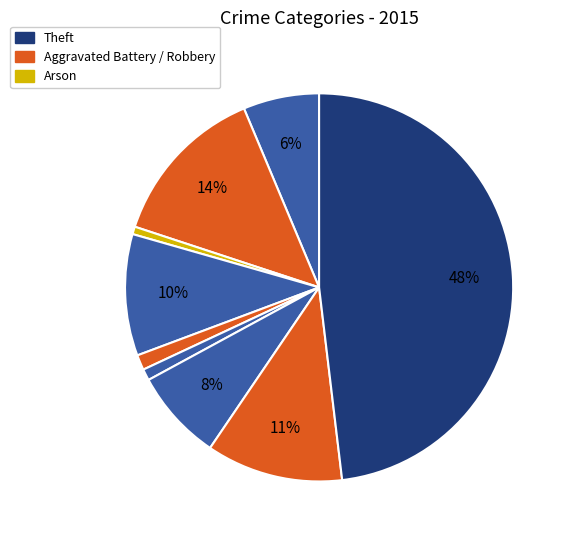

How many slices are in this pie chart?

9